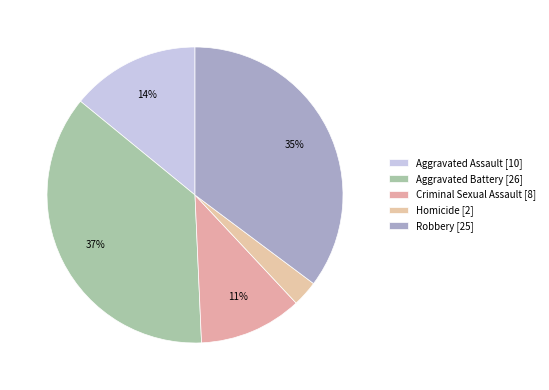

How many segments does this pie chart have?

5